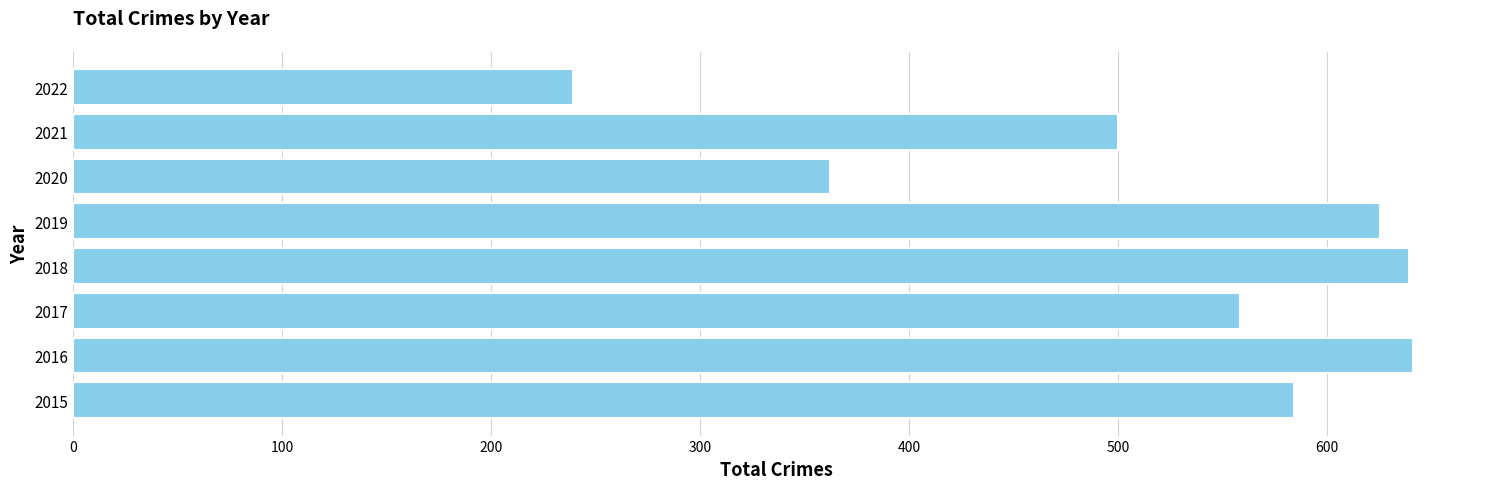

Where is the data nearest to the value 440?

2021